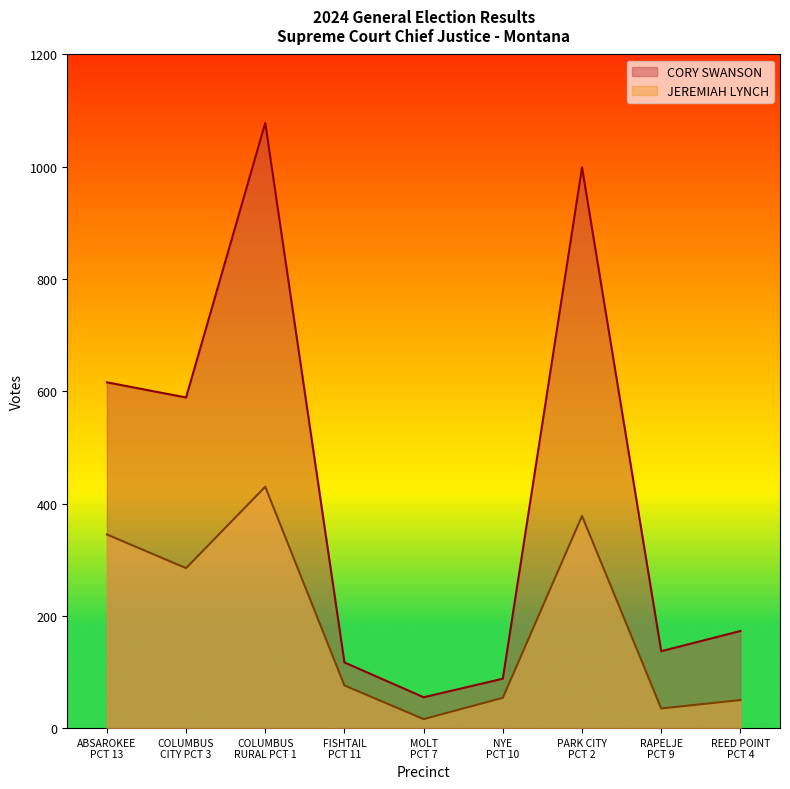

Which series has the largest total across all categories?

CORY SWANSON